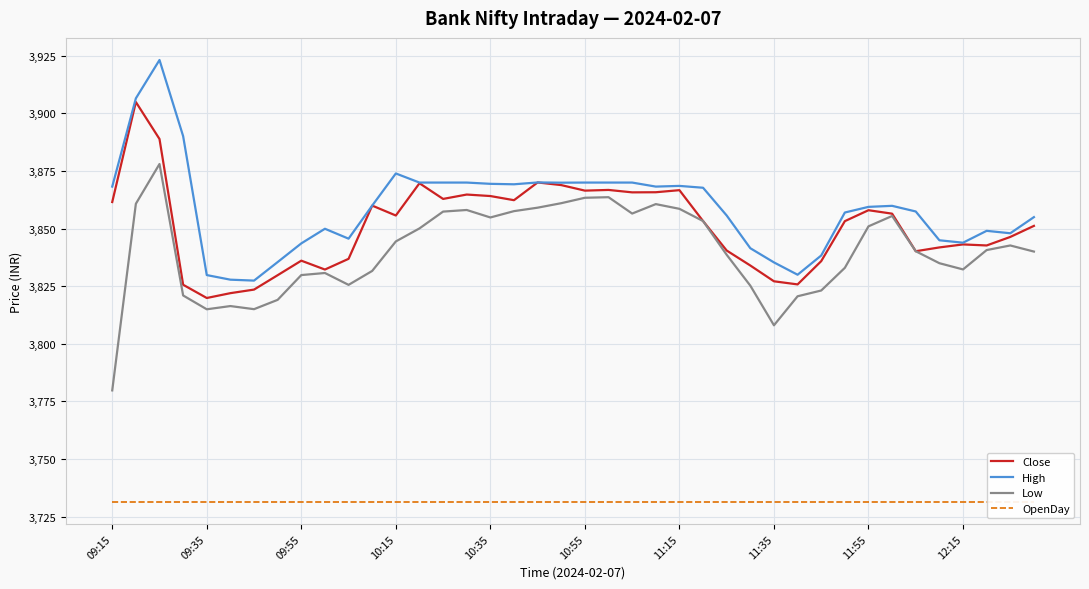

What is the average value of the Close series?

3851.0